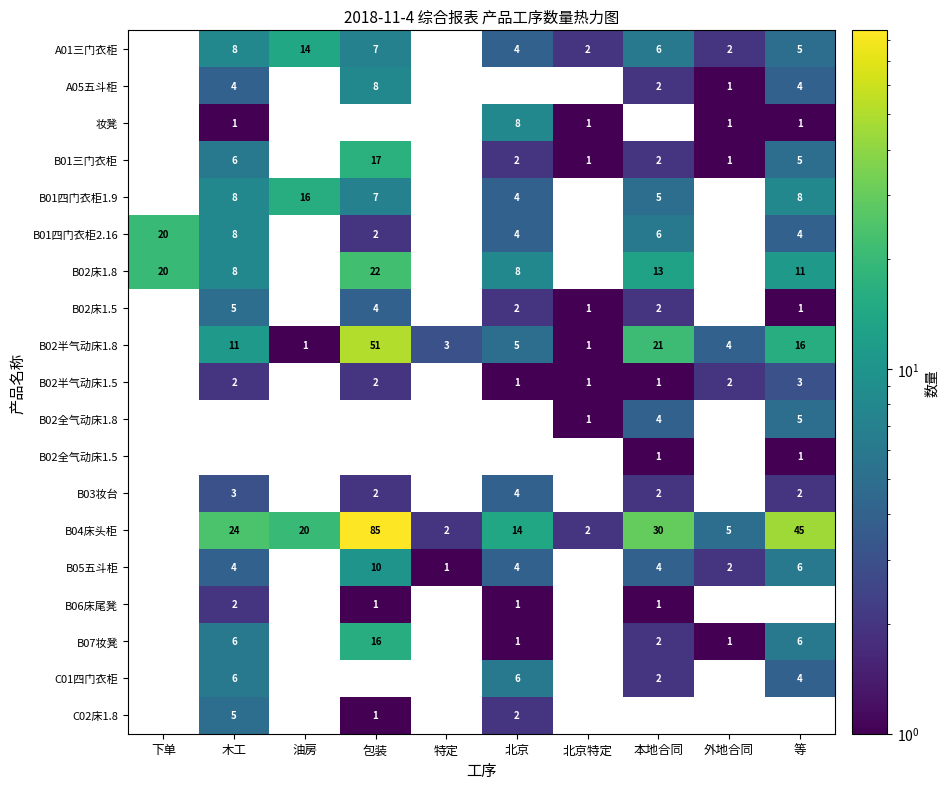

How many data points does each series have?

10